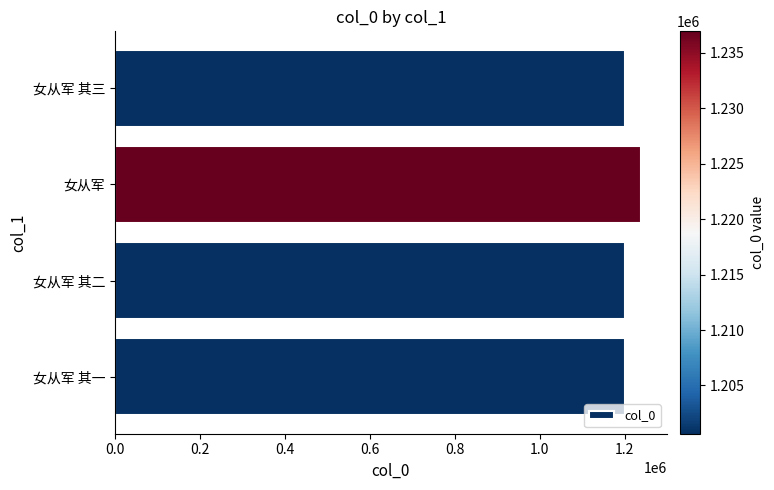

What is the average value?

1209722